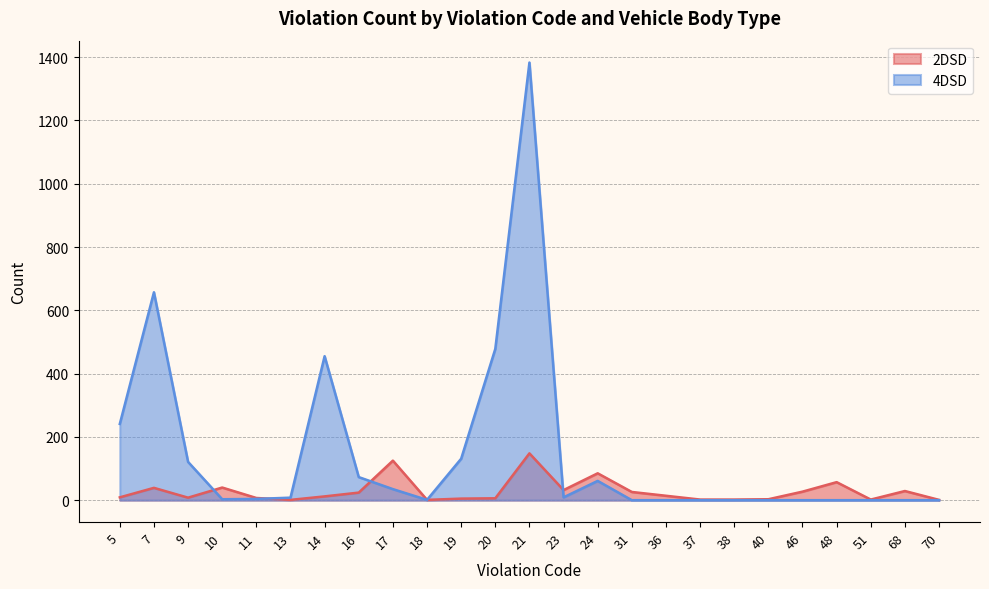

The value of 4DSD at 19 is 189. True or false?

False